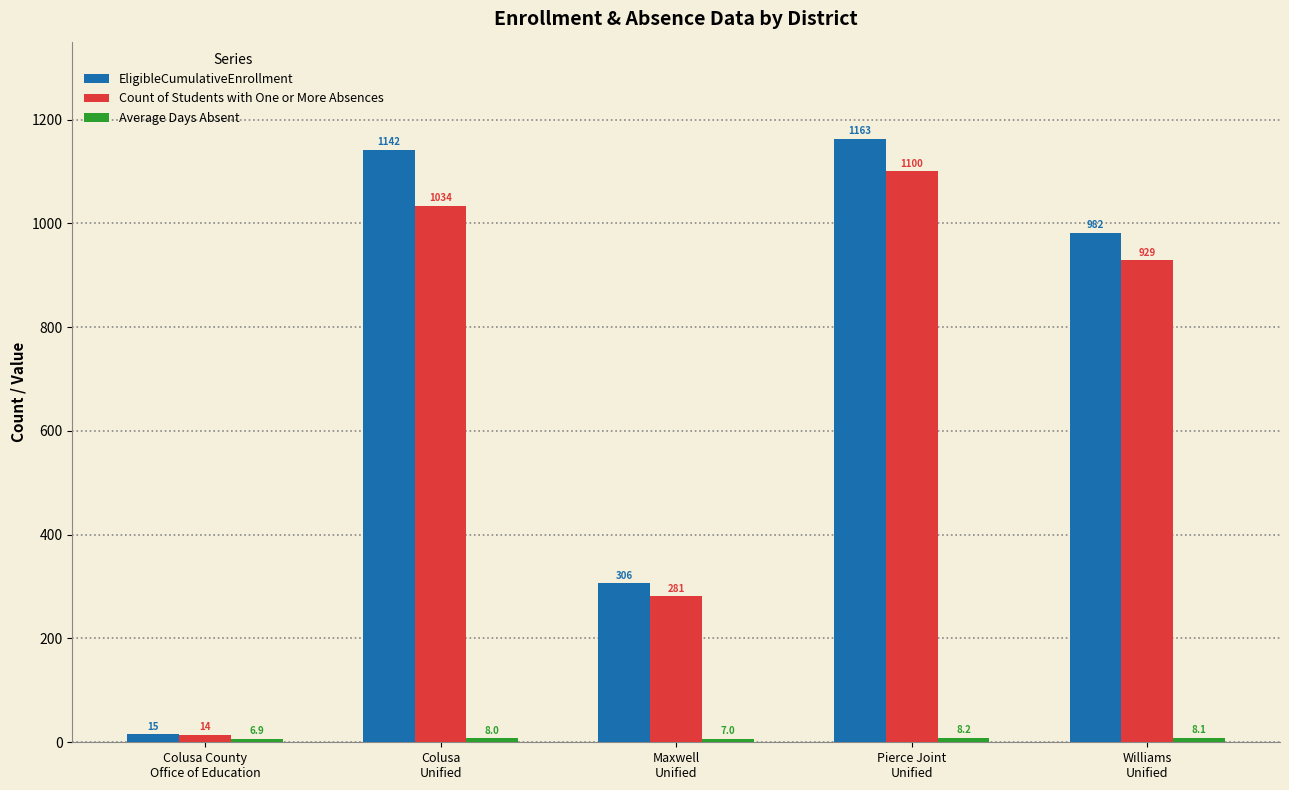

What is the total value across all series at Pierce Joint
Unified?

2271.2